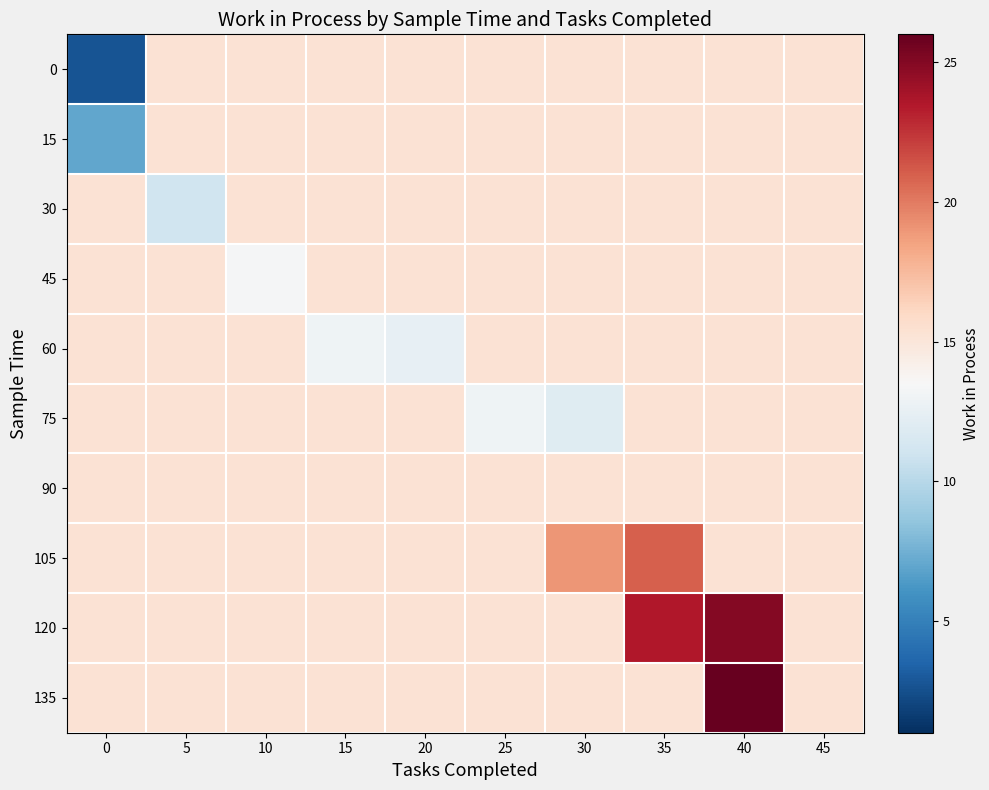

Between 20 and 30, which is larger?

20